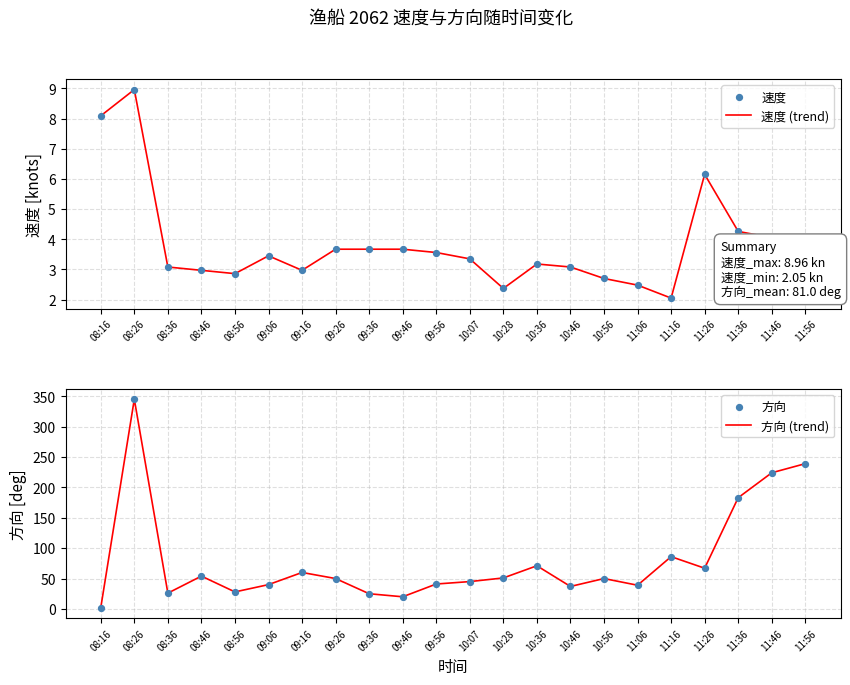

At how many categories does at least one series exceed 276?

1